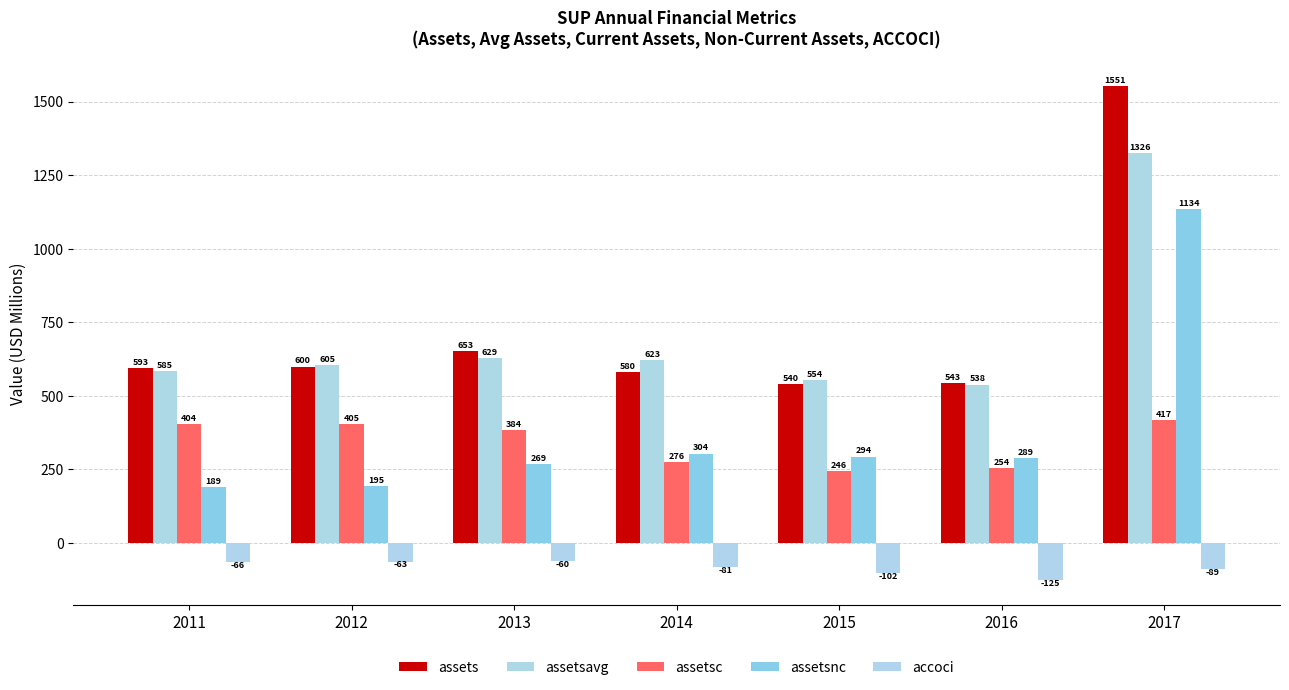

What is the minimum value shown in the chart?

-124.9